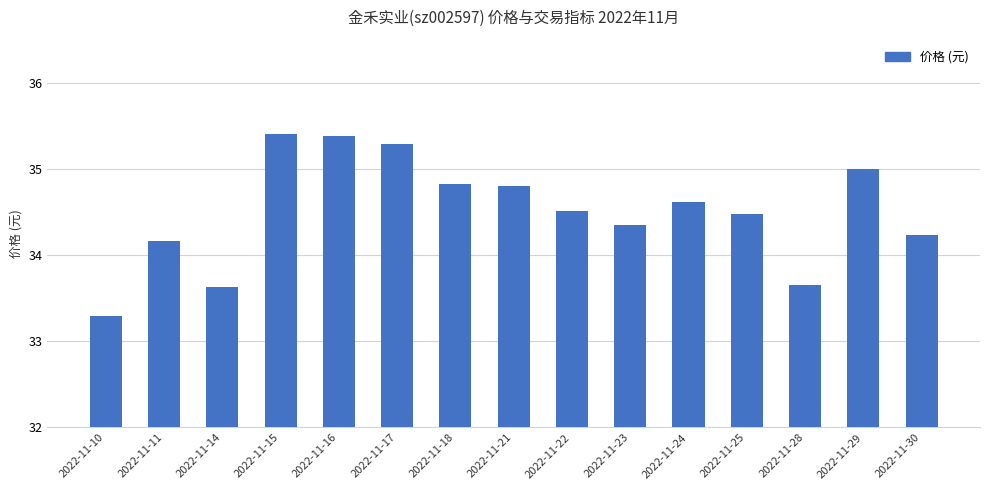

What value does the data have at 2022-11-10?

33.3